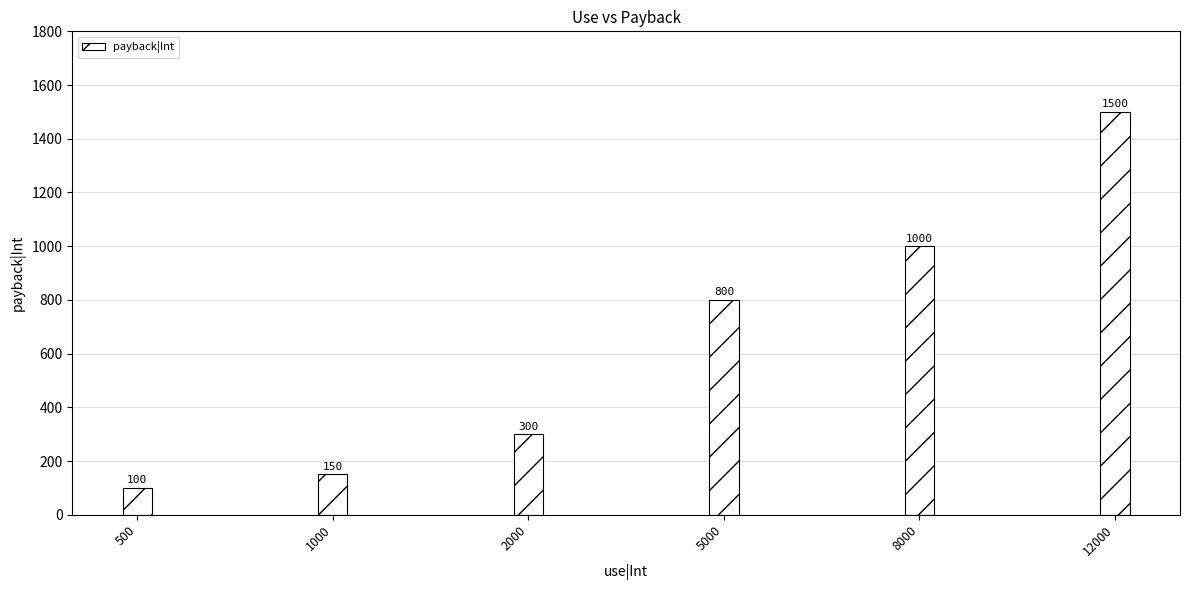

How many series are shown in this chart?

1